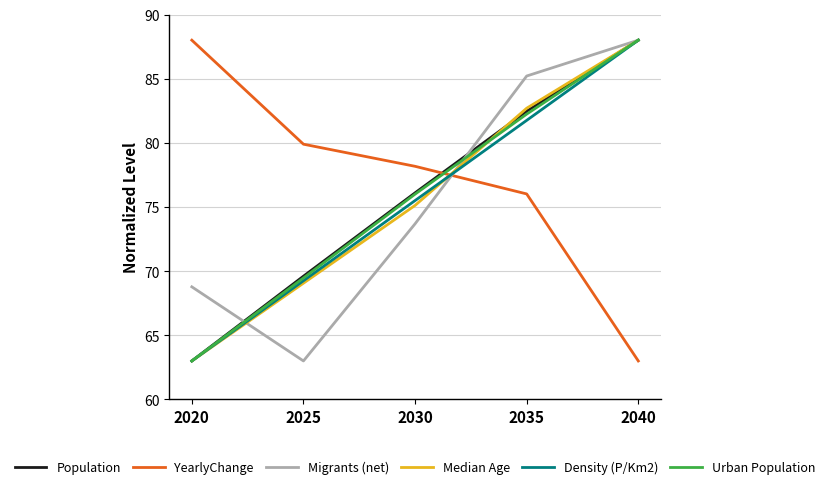

List the labels in order of Population value, smallest first.

2020, 2025, 2030, 2035, 2040